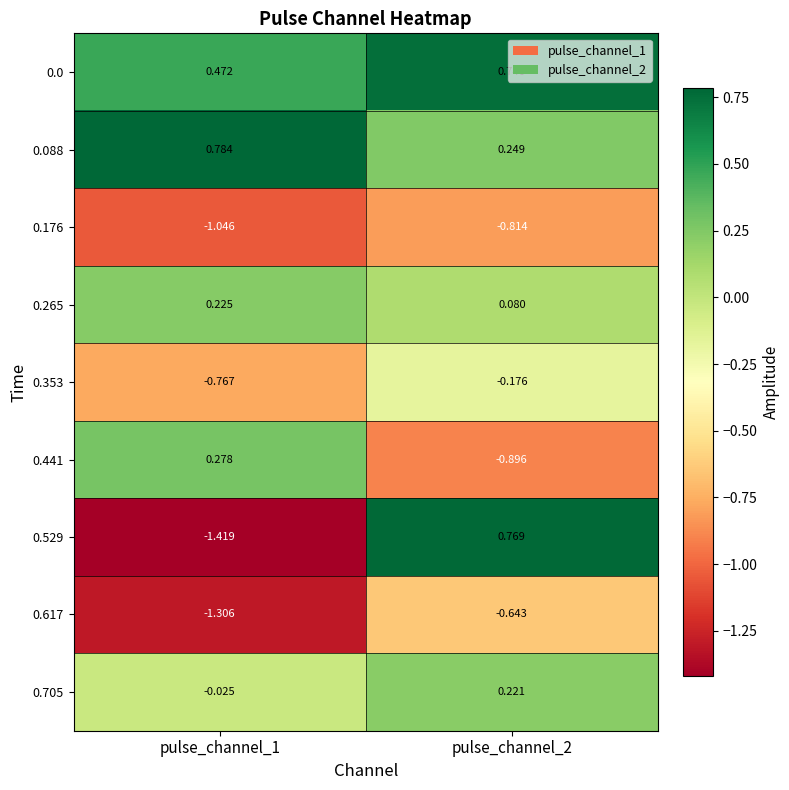

Is the value of 0.265 at pulse_channel_2 greater than the value of 0.617 at pulse_channel_2?

Yes